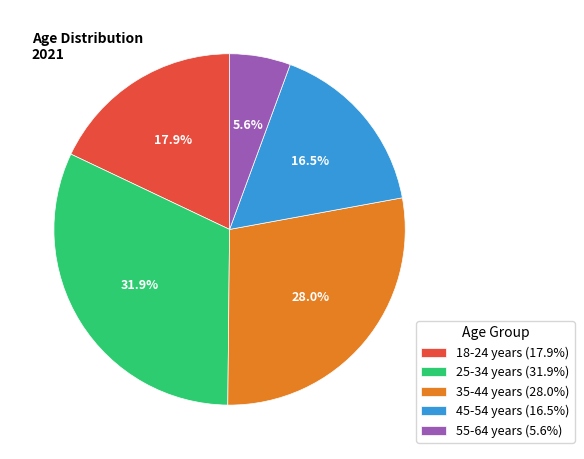

True or false: 45-54 years accounts for 9% of the total.

False